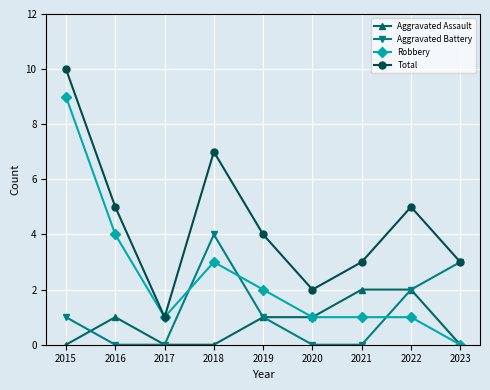

True or false: Aggravated Assault and Total intersect in this chart.

False